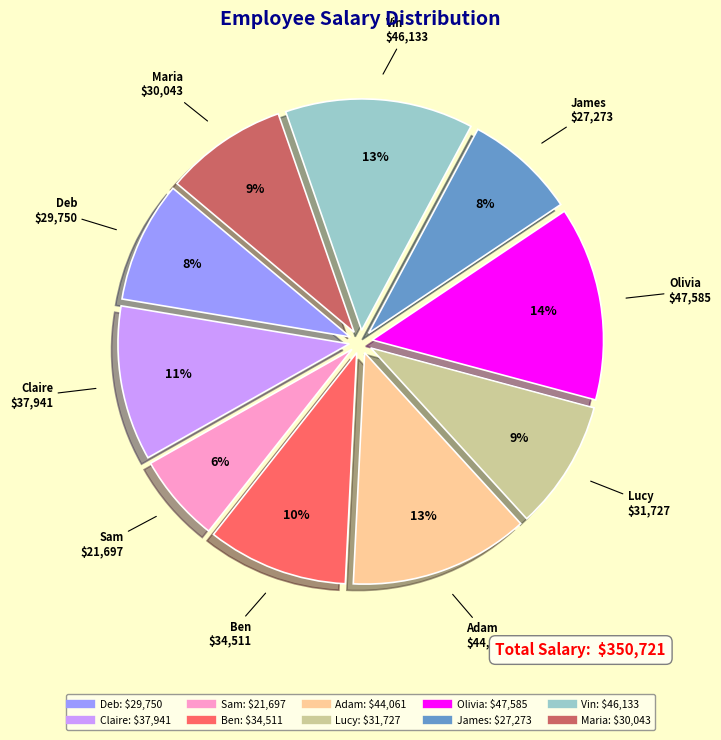

How many segments does this pie chart have?

10